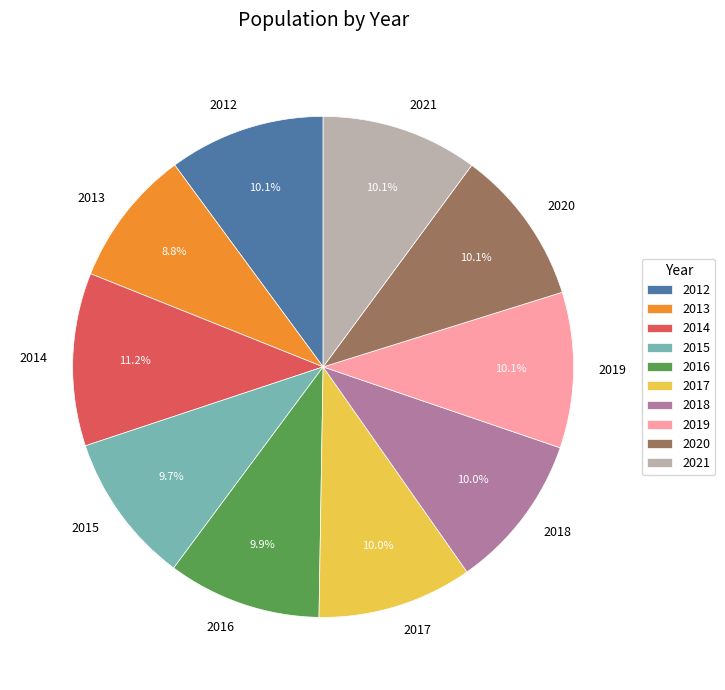

Which slice is the largest?

2014